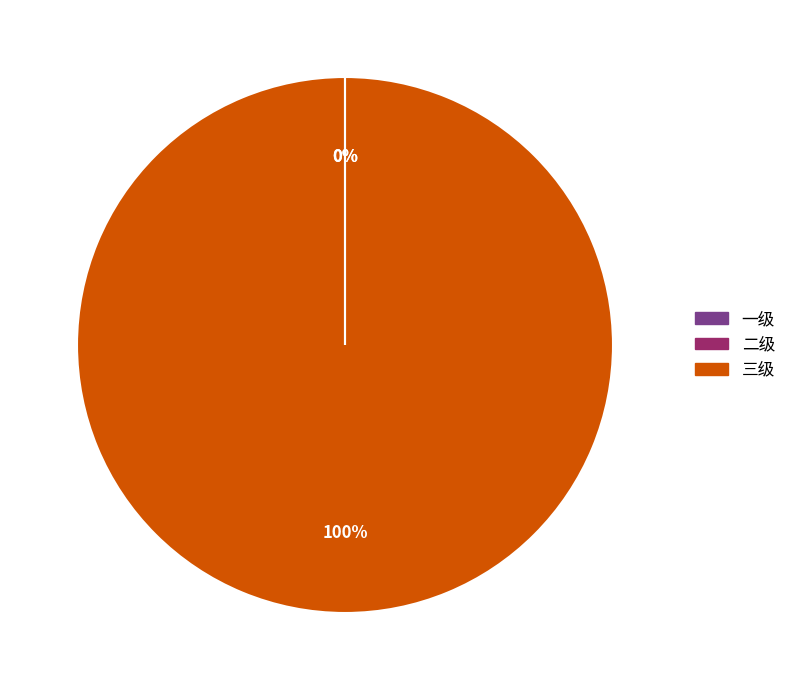

True or false: 三级 accounts for 100% of the total.

True